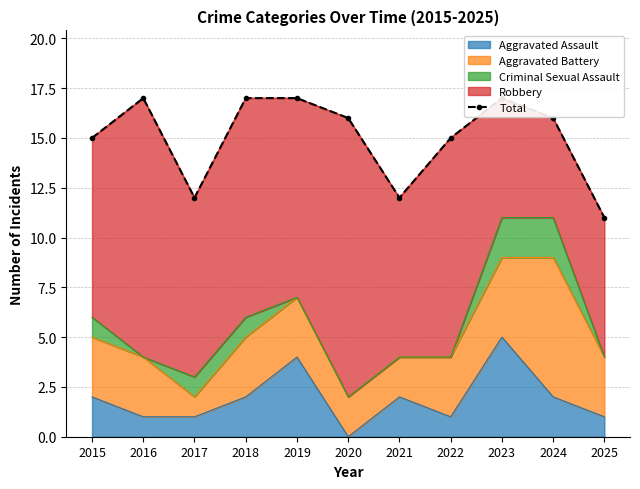

Rank the categories by value from lowest to highest.

2025, 2017, 2021, 2015, 2022, 2020, 2024, 2016, 2018, 2019, 2023